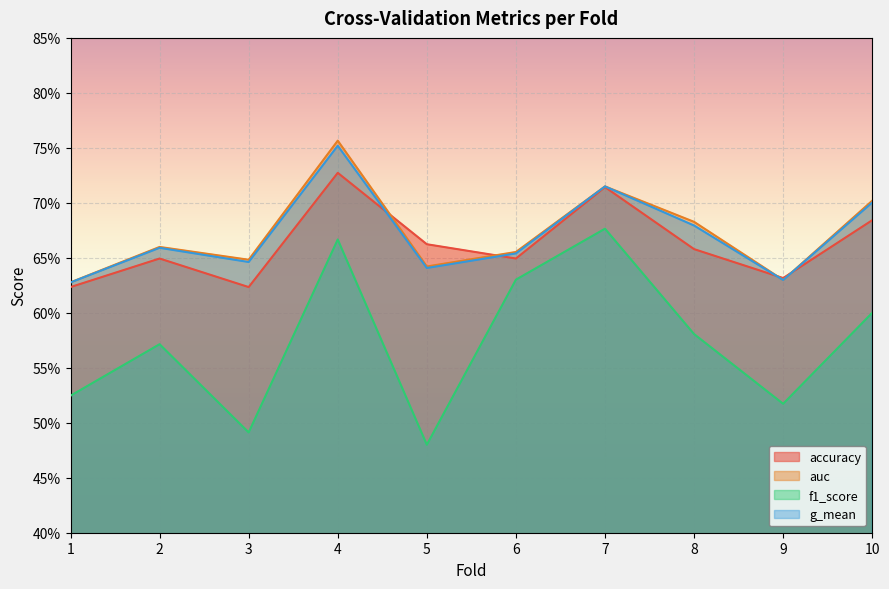

Which series changed the most between 6 and 8?

f1_score